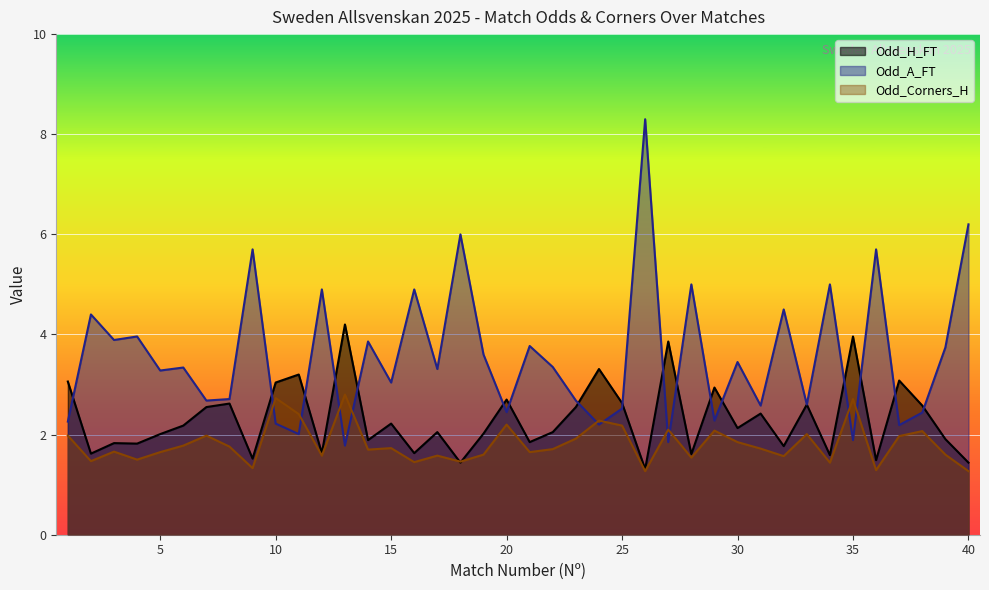

What is the value of the Odd_Corners_H point at the 6th from the left?

1.8